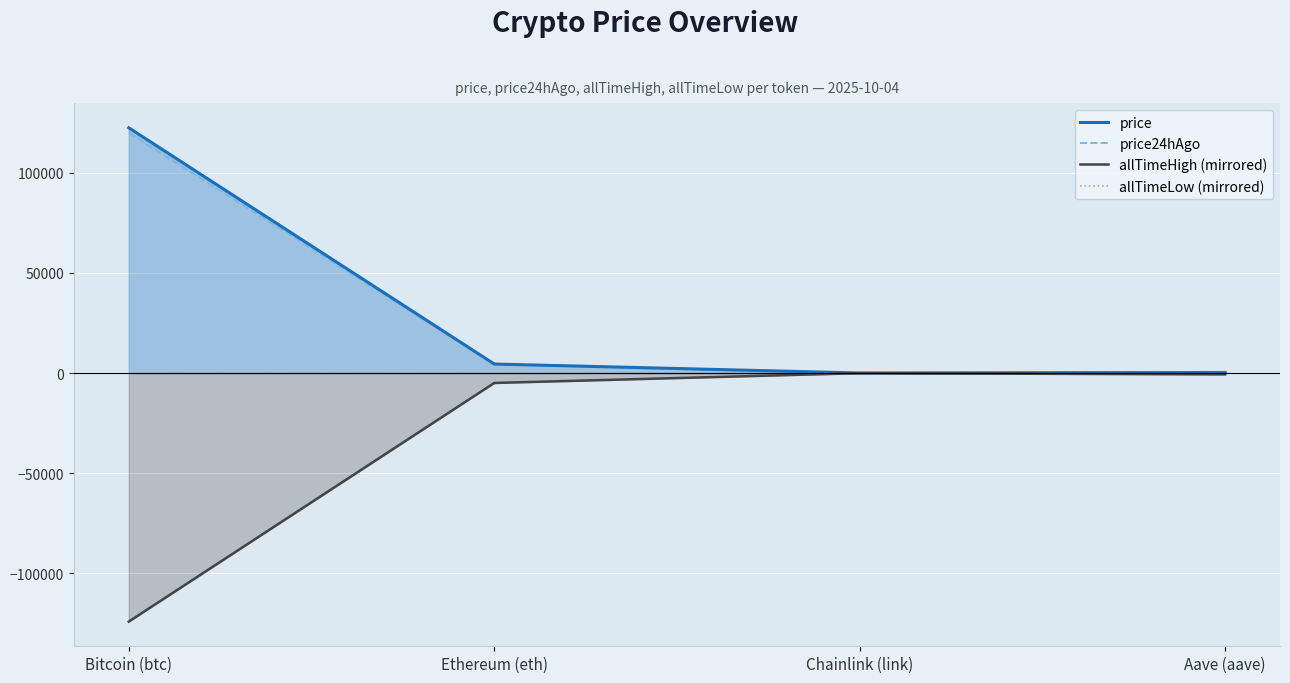

Rank the series by their maximum value, from lowest to highest.

allTimeHigh (mirrored), allTimeLow (mirrored), price24hAgo, price